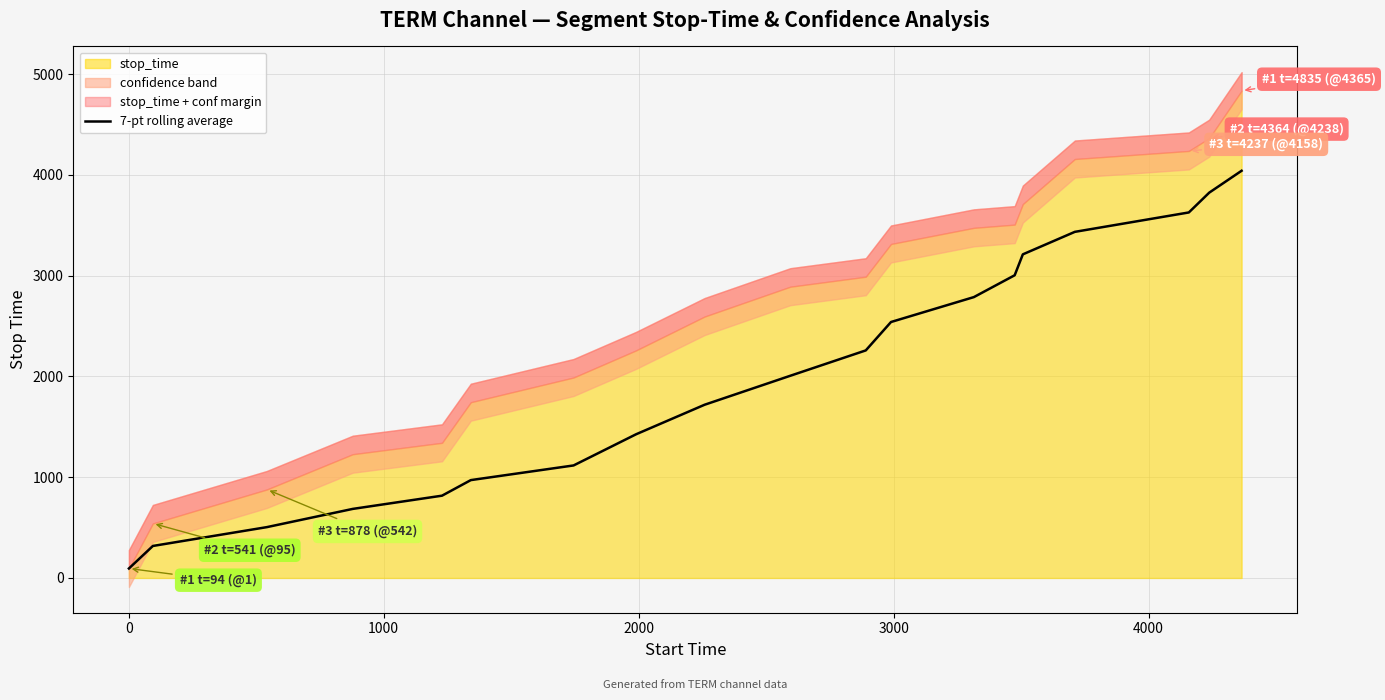

What is the highest value of the 7-pt rolling average series?

4040.4